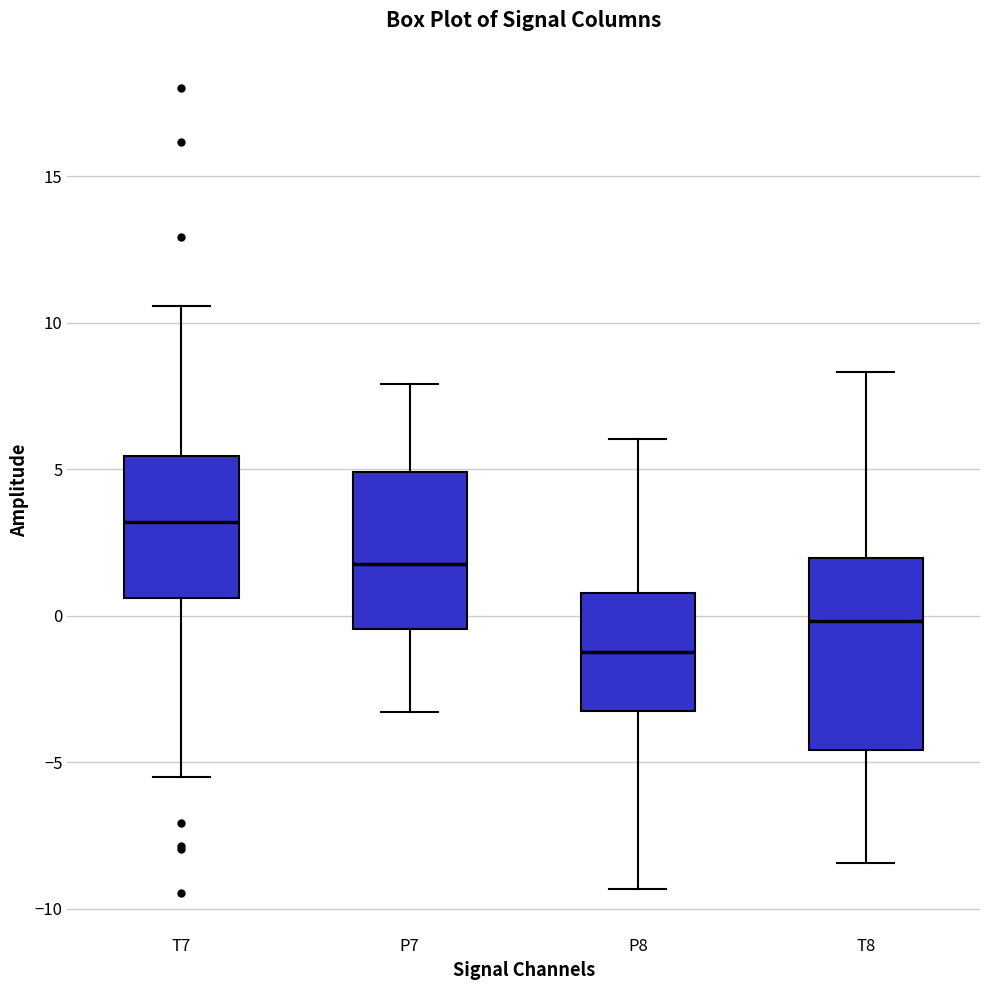

Reading left to right, transcribe this box plot: for each box, give where its median line is, the range the box spans, and where its two whiskers end, as read against the y-axis. The values are not printed on the chart, so give them approximately, as read against the axis.

T7: median 3.0, box 0.5 to 5.5, whiskers -5.5 to 10.5
P7: median 2.0, box -0.5 to 5.0, whiskers -3.5 to 8.0
P8: median -1.0, box -3.5 to 1.0, whiskers -9.5 to 6.0
T8: median 0.0, box -4.5 to 2.0, whiskers -8.5 to 8.5